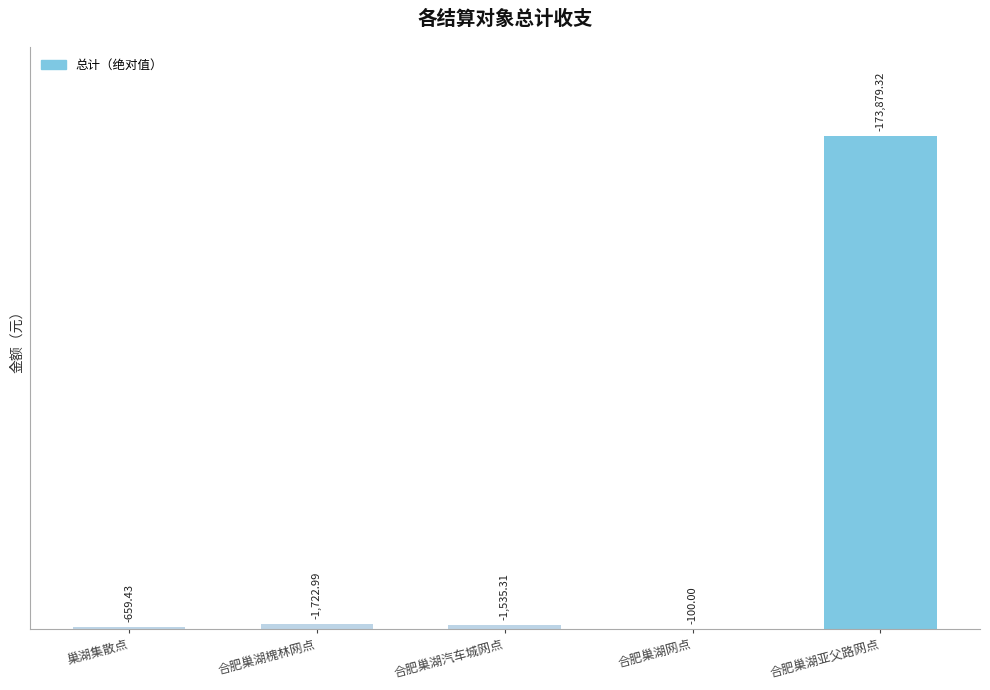

What is the difference between the values at 合肥巢湖槐林网点 and 巢湖集散点?

1063.6